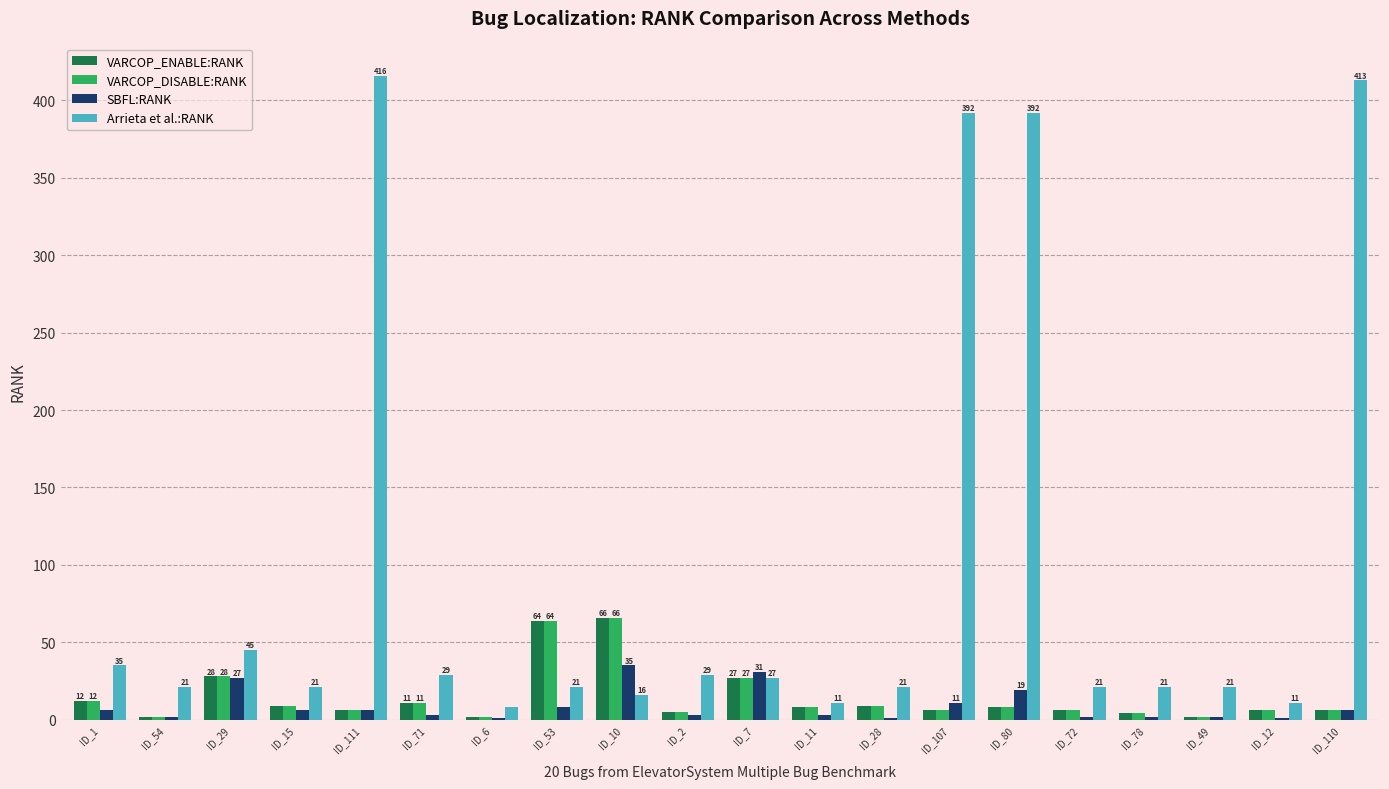

True or false: VARCOP_DISABLE:RANK has a value of 4 at ID_78.

True